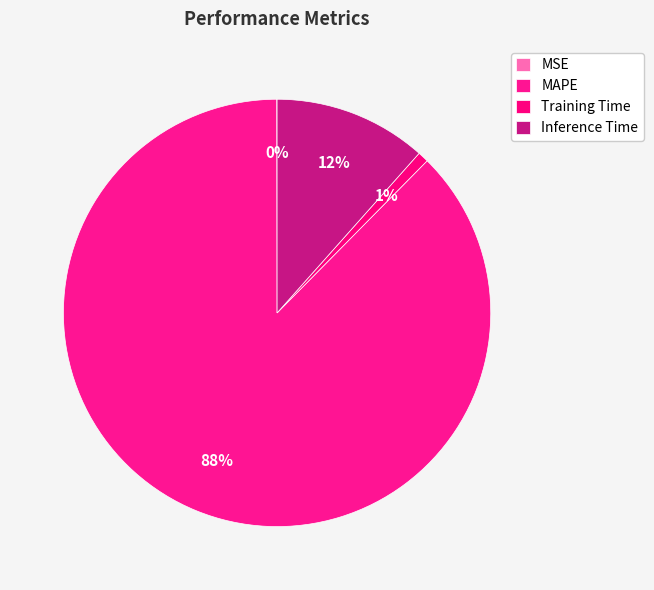

What is the majority slice?

MAPE